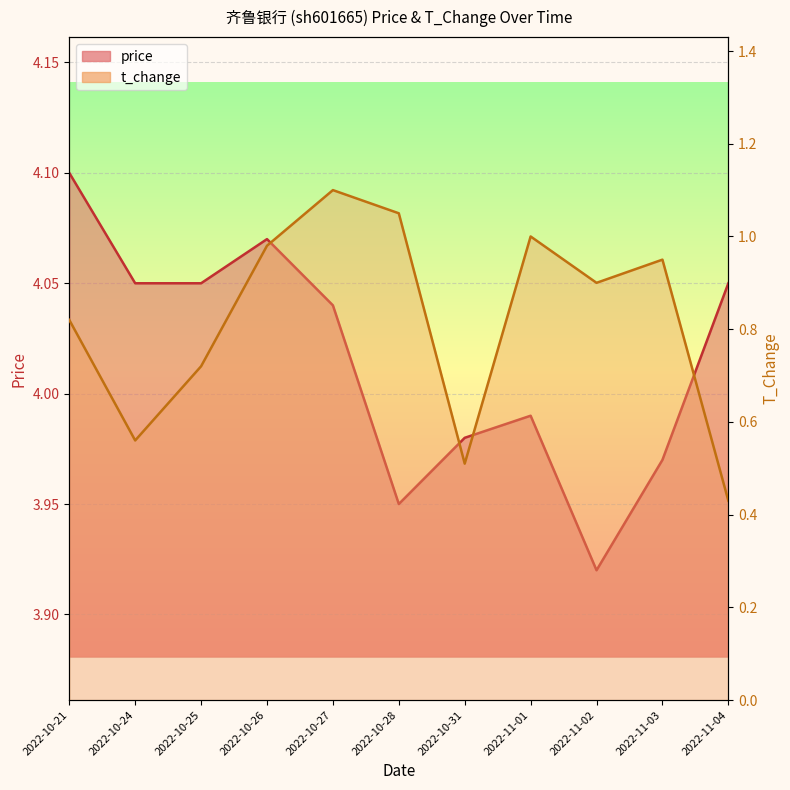

Which series has the largest range (max minus min)?

t_change